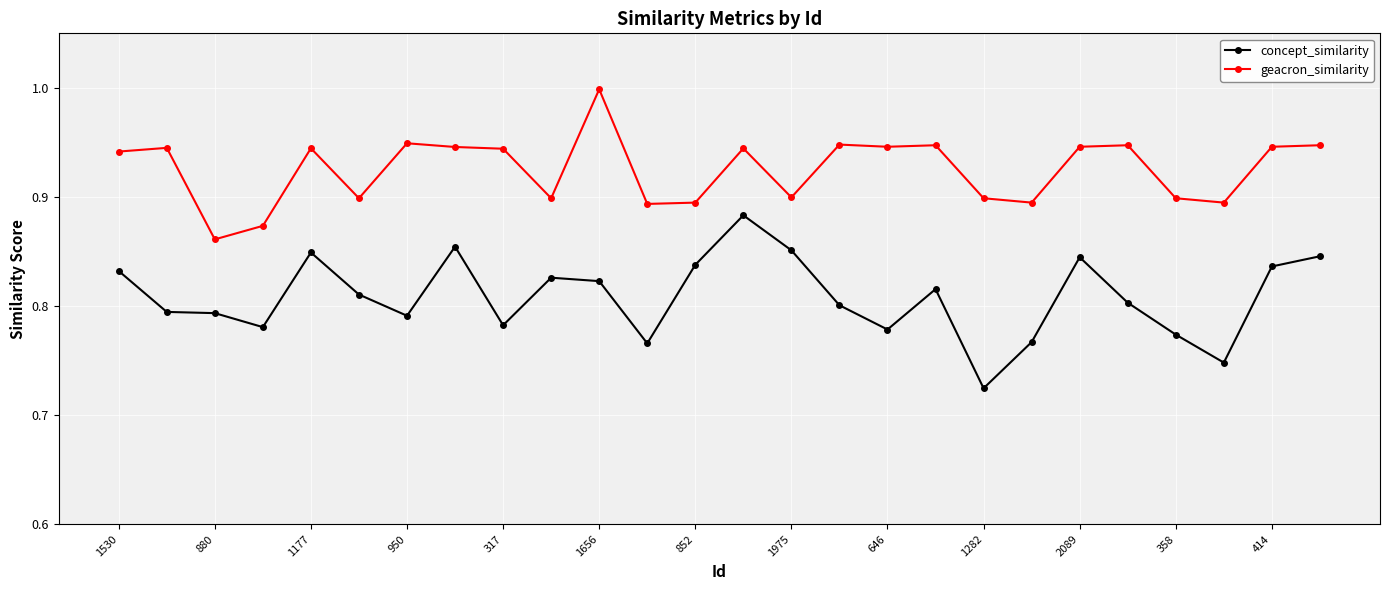

What is the difference between the second highest and second lowest values in the geacron_similarity series?

0.1